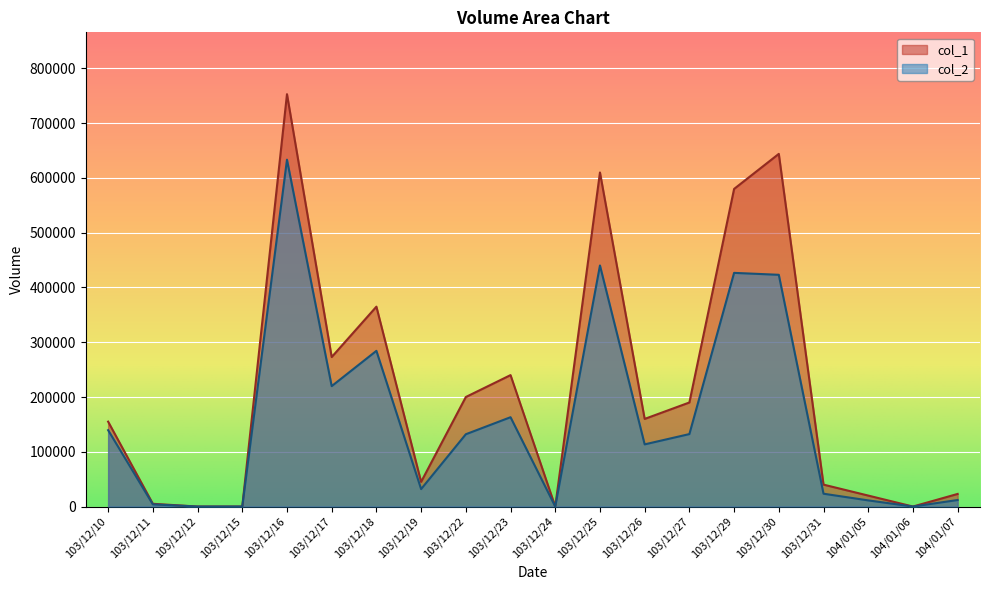

Between 103/12/30 and 103/12/24, which is larger?

103/12/30